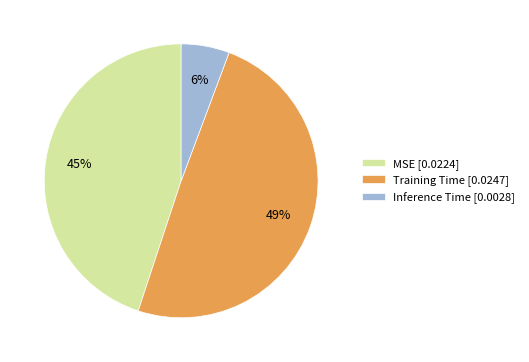

Is there a majority slice in this chart?

No